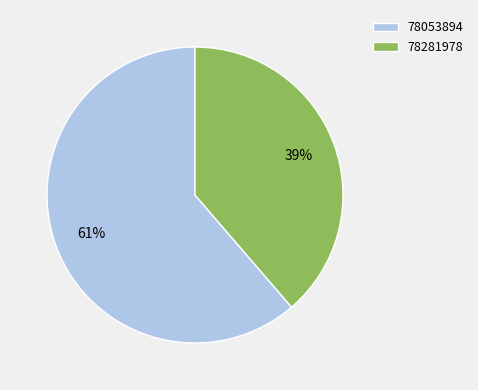

Rank the categories by value from lowest to highest.

78281978, 78053894